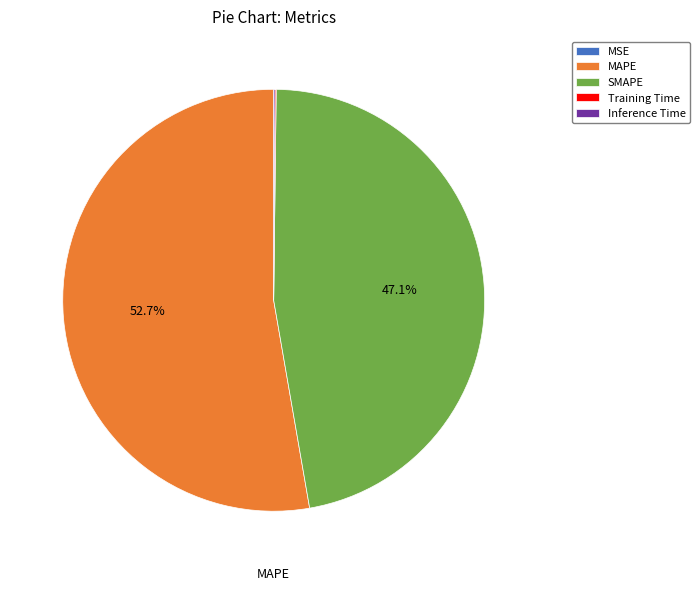

True or false: SMAPE accounts for 34% of the total.

False